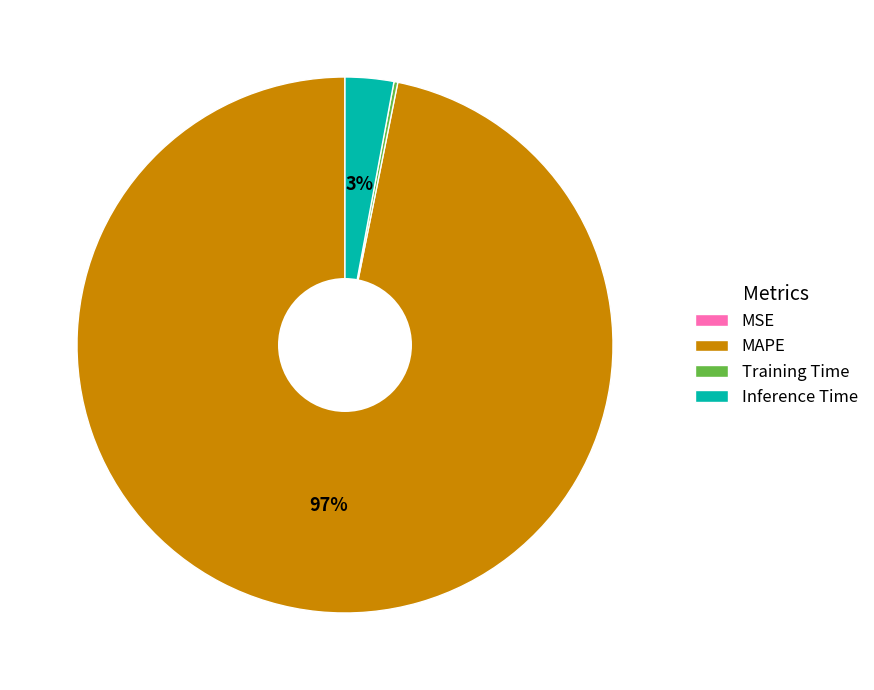

What is the largest slice in the pie chart?

MAPE